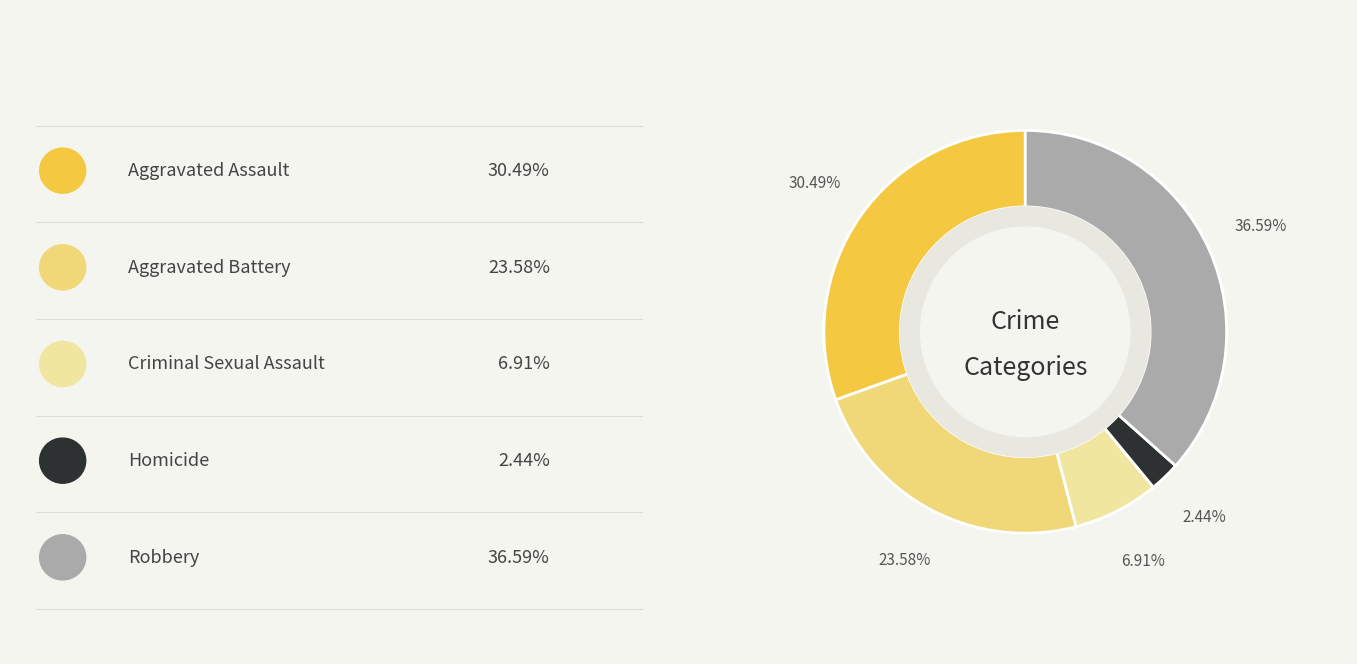

Is there a majority slice in this chart?

No